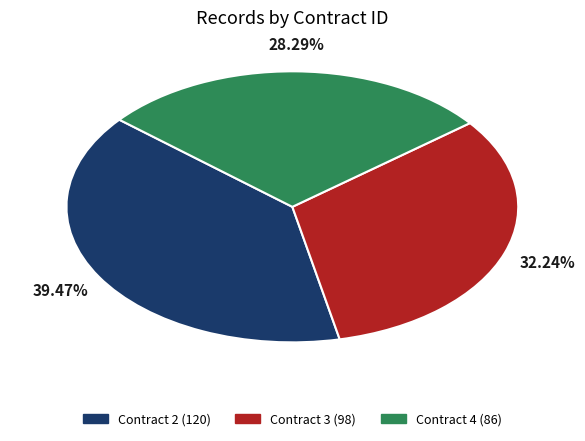

Combined, do Contract 4 and Contract 3 account for over 50%?

Yes